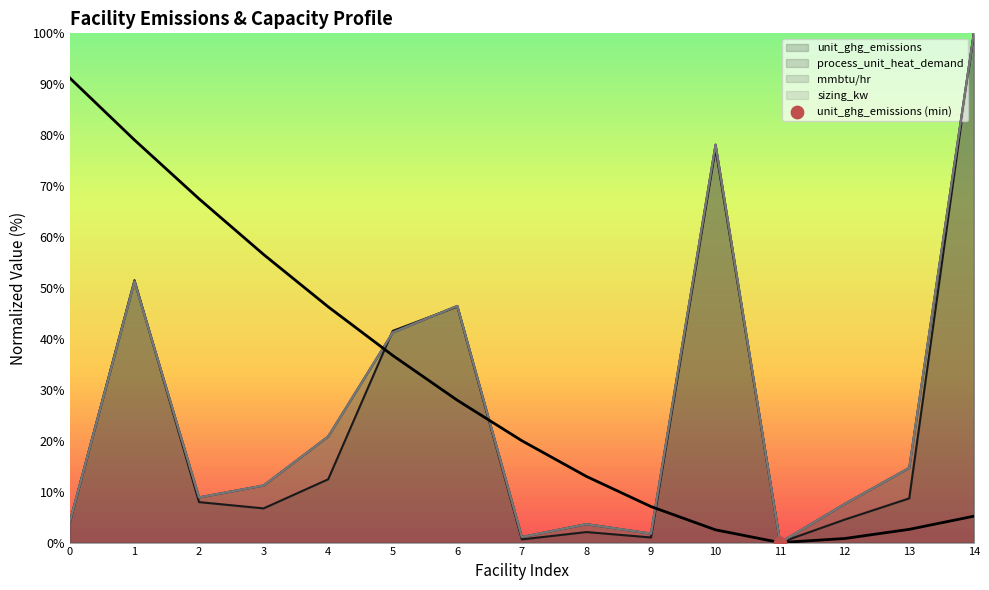

Which series has the largest total across all categories?

mmbtu/hr